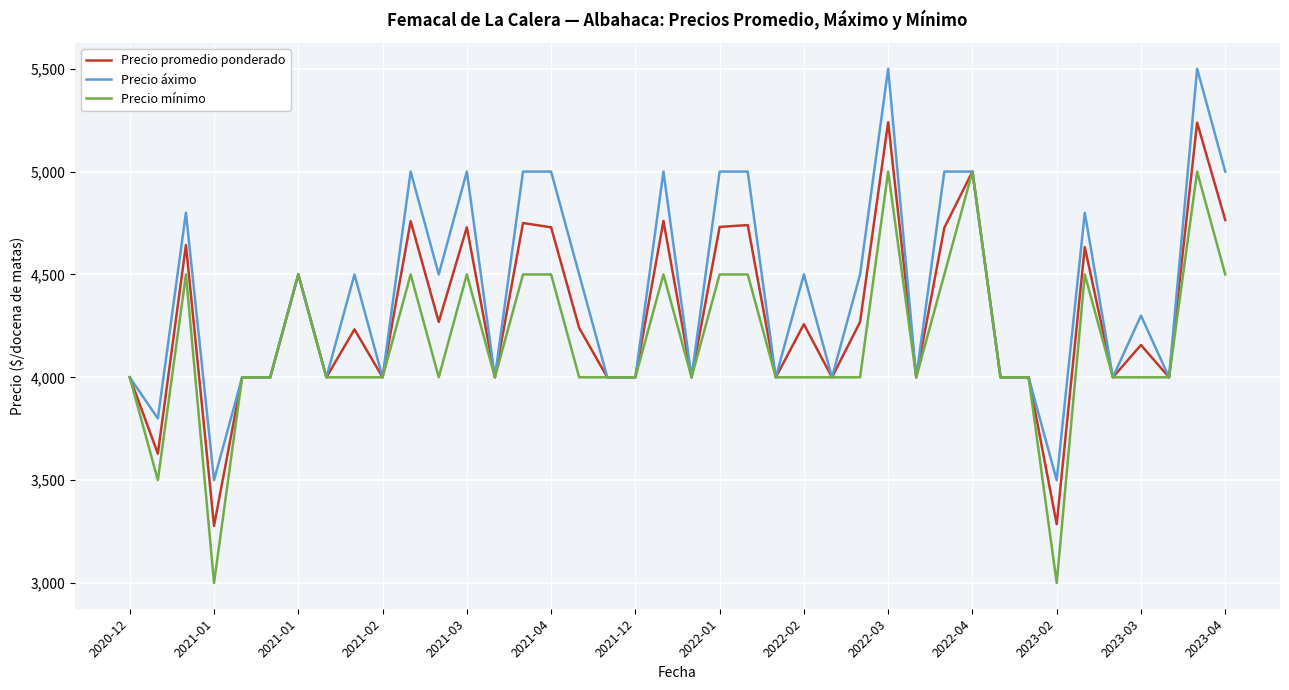

How many lines are shown in the chart?

3